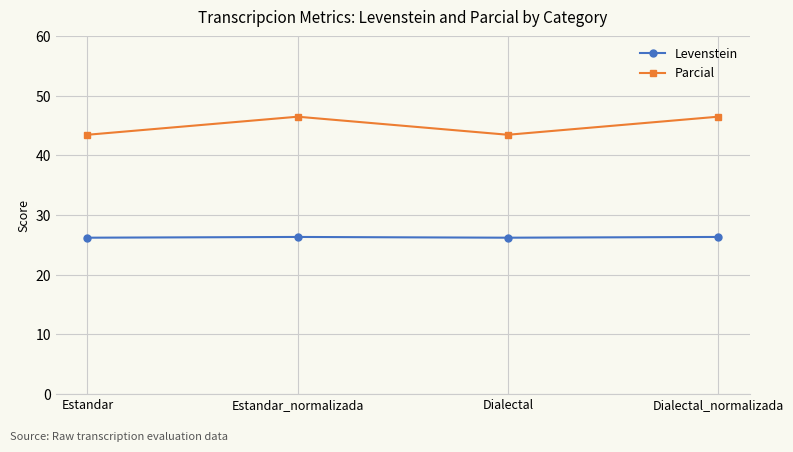

What is the value of the Levenstein point at the 4th from the left?

26.3